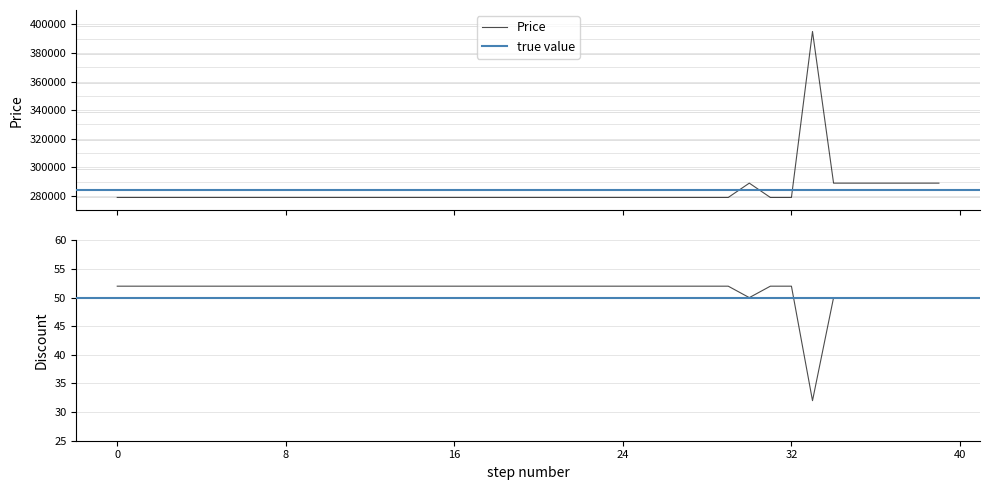

Which series has the largest range (max minus min)?

Price